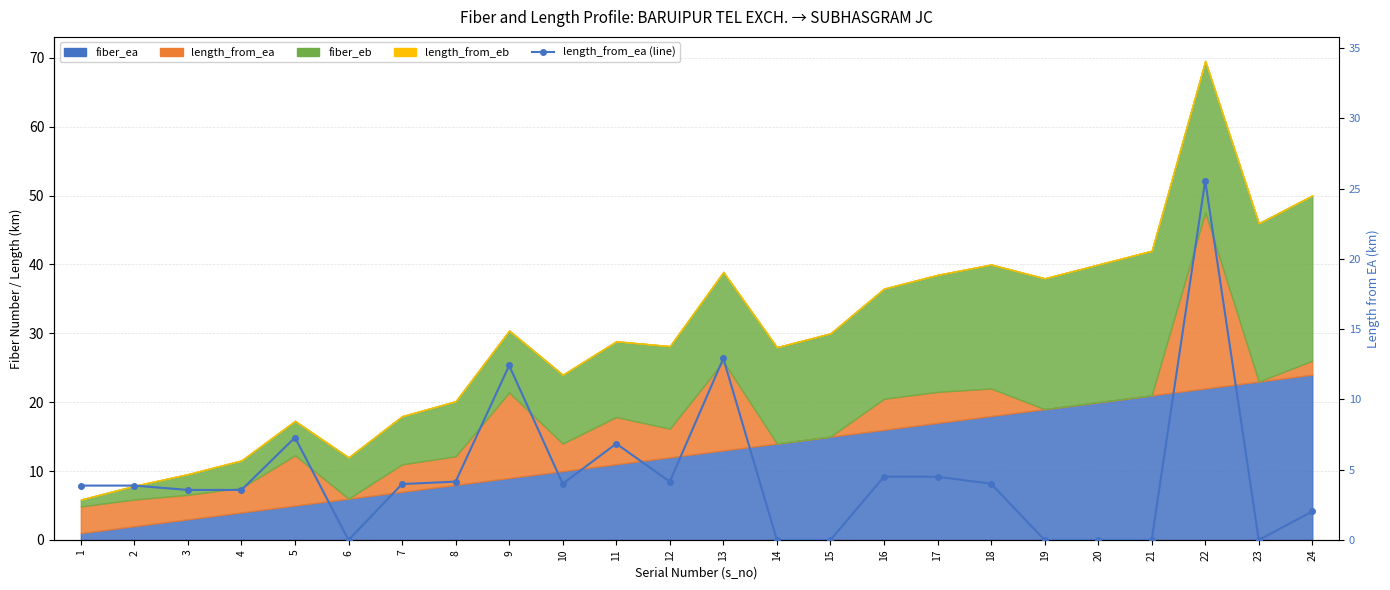

Which label corresponds to the largest value in the chart?

22